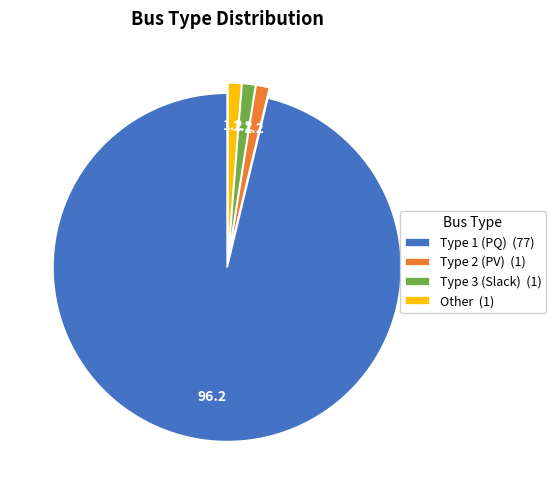

Which has a higher value, Type 2 (PV) (1) or Type 1 (PQ) (77)?

Type 1 (PQ) (77)